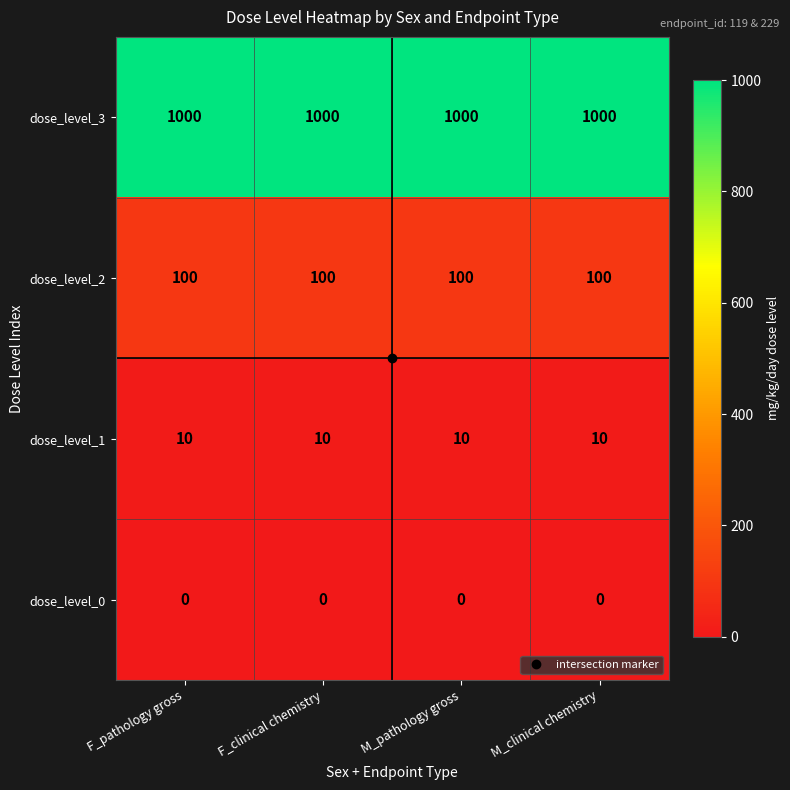

Which series has the largest total across all categories?

dose_level_3